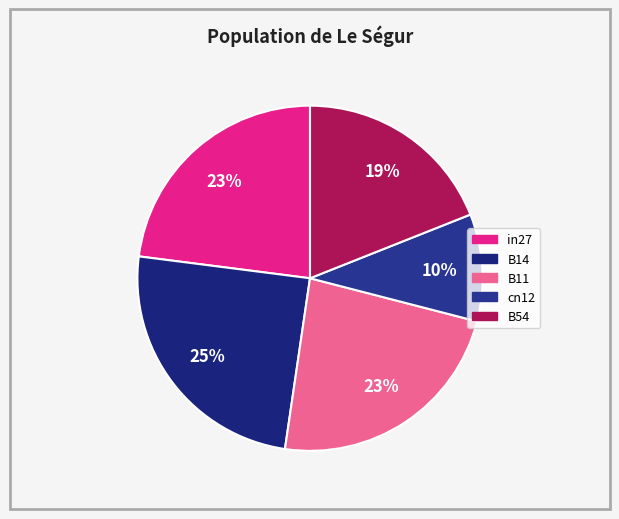

The in27 slice represents 23% of the pie. True or false?

True